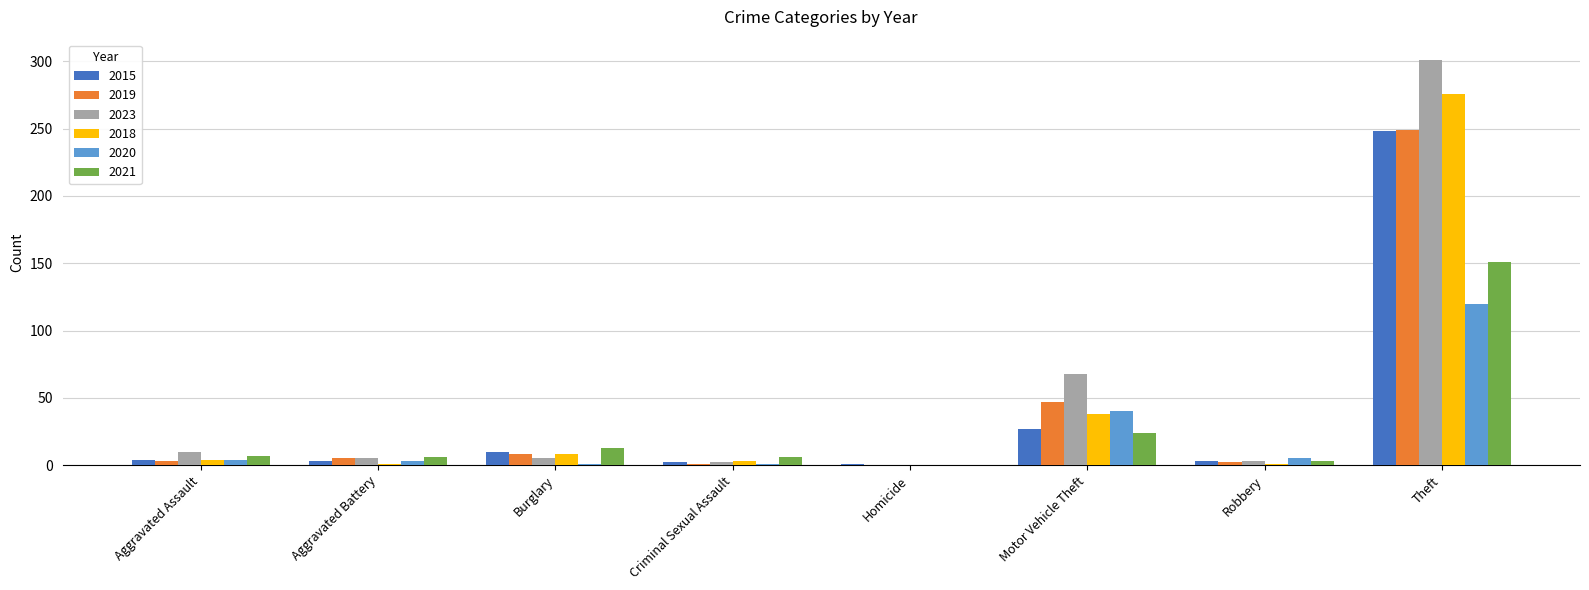

What is the maximum value shown in the chart?

301